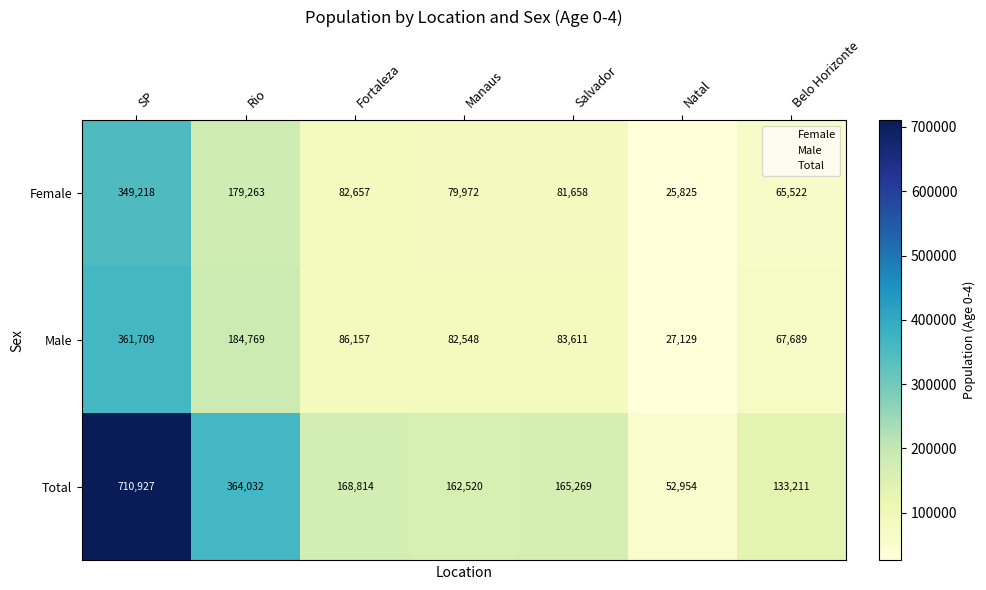

Reading left to right, extract all data points from this chart.

Female: 349218	179263	82657	79972	81658	25825	65522
Male: 361709	184769	86157	82548	83611	27129	67689
Total: 710927	364032	168814	162520	165269	52954	133211